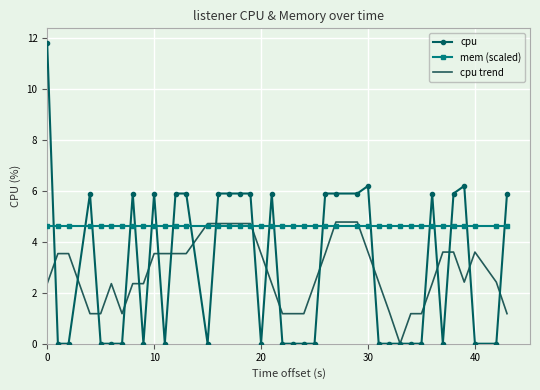

Which series has the widest spread of values?

cpu